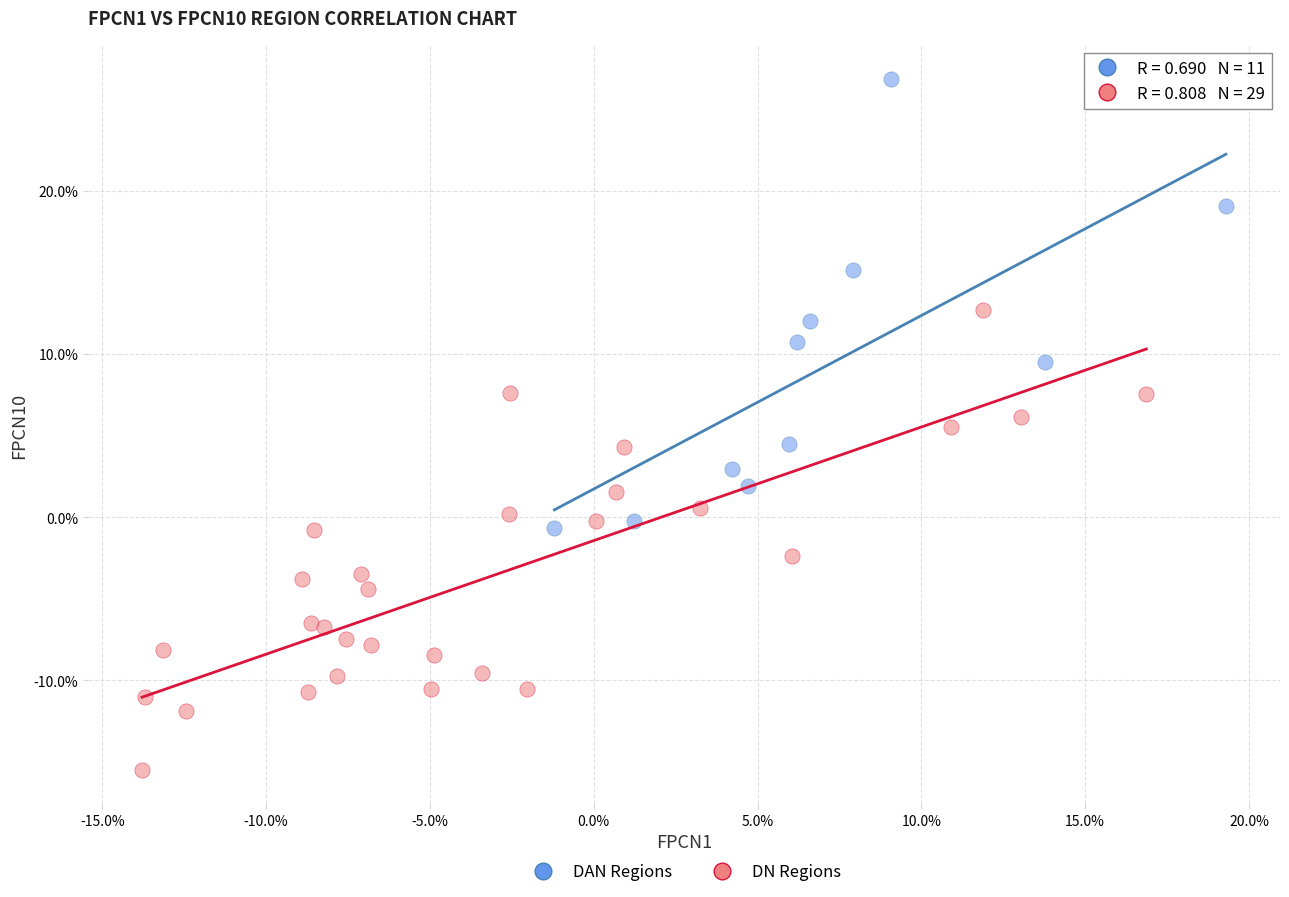

What are all the series names shown in the legend?

DAN Regions, DN Regions